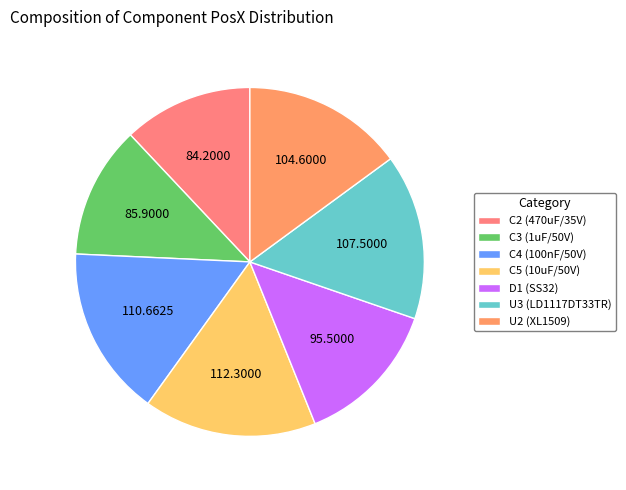

True or false: C3 (1uF/50V) accounts for 12% of the total.

True